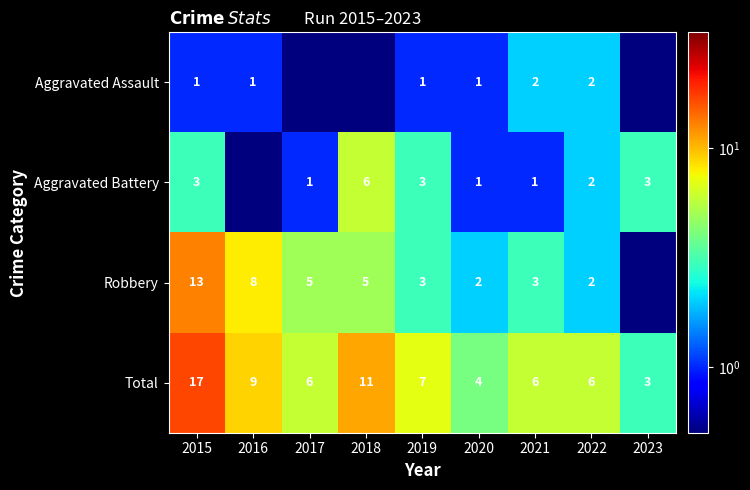

At which label does Total reach its minimum?

2023